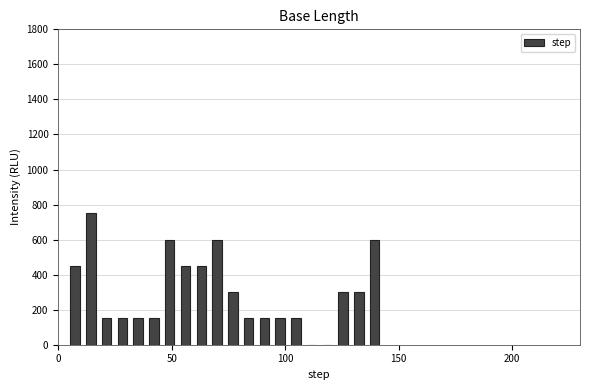

Around what value on the x-axis is the tallest bar? Give the approximate position of its centre, as read against the axis.

15